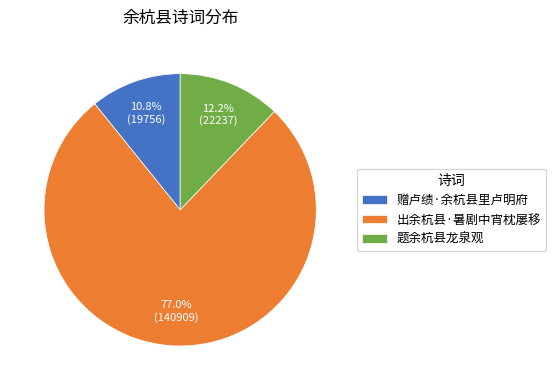

To the nearest percent, what is the combined percentage of 题余杭县龙泉观 and 赠卢绩·余杭县里卢明府?

23%